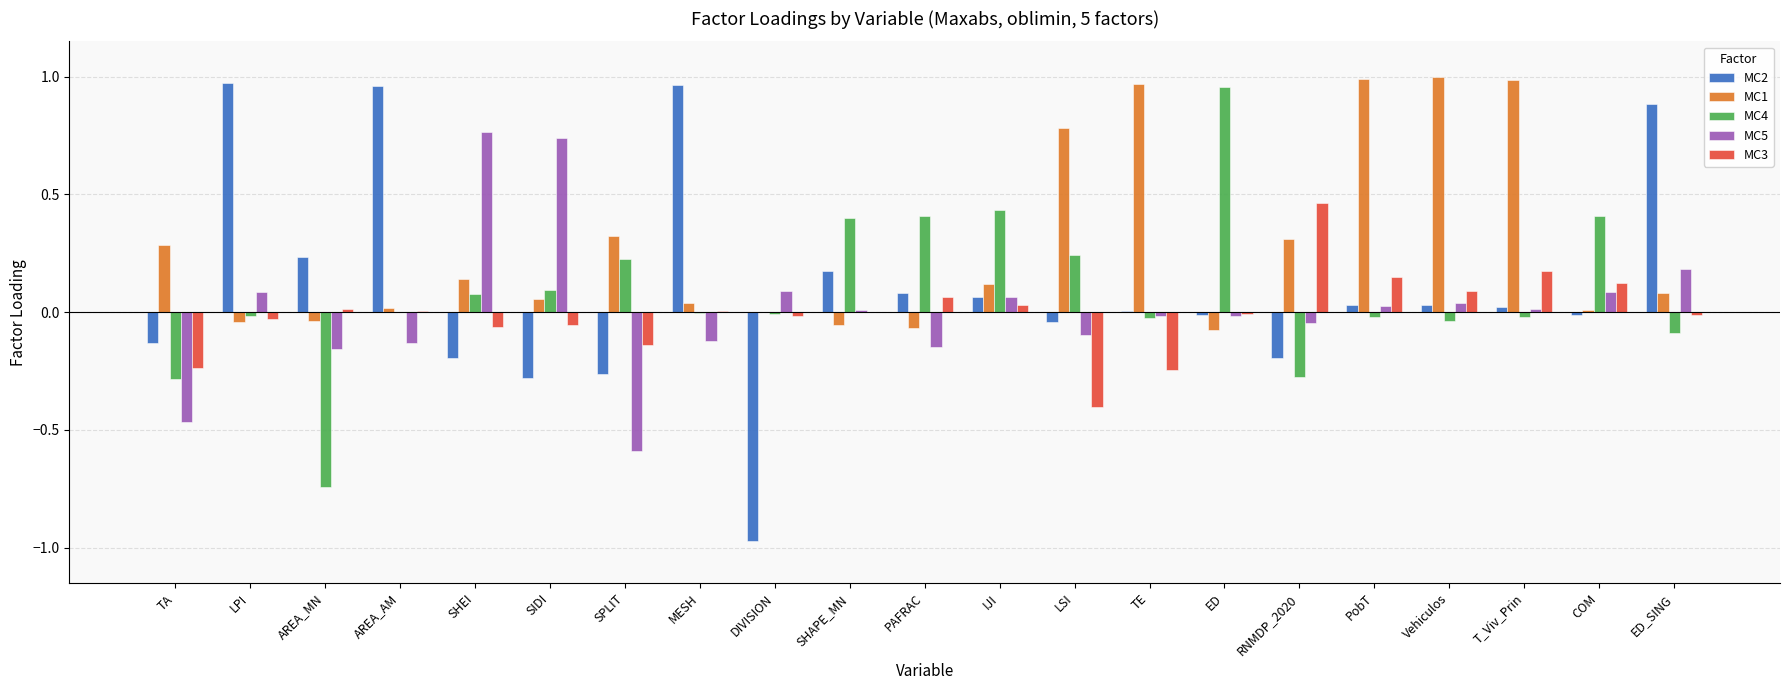

What is the sum of all MC1 values?

5.8